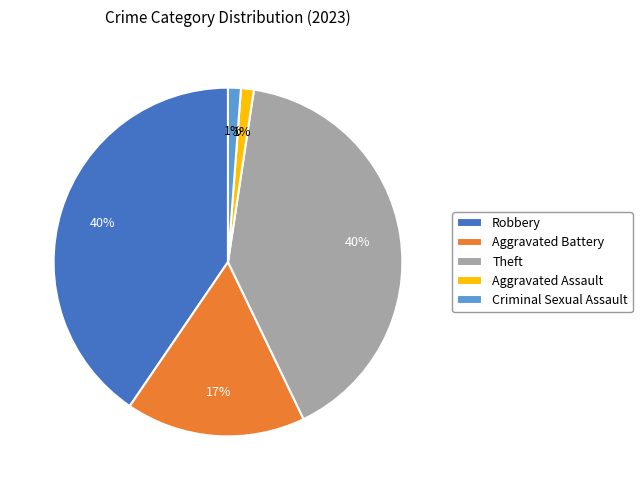

How many segments does this pie chart have?

5